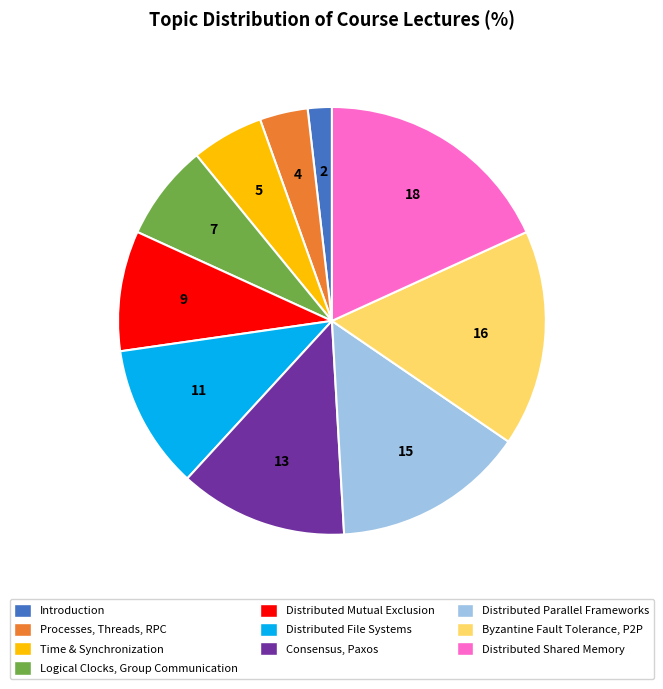

Is it true that Processes, Threads, RPC is 4% of the pie?

True